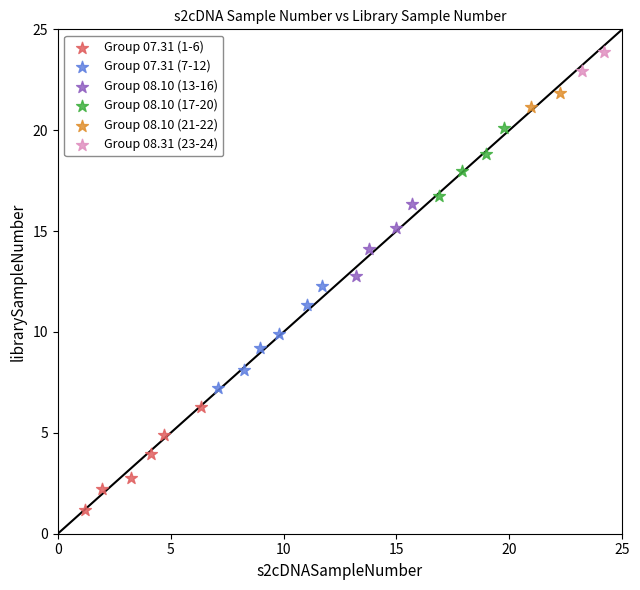

Which series has the largest Y range (max minus min)?

Group 07.31 (1-6)